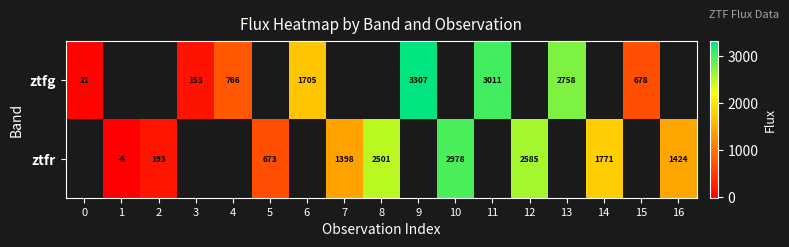

Which label corresponds to the largest value in the chart?

9